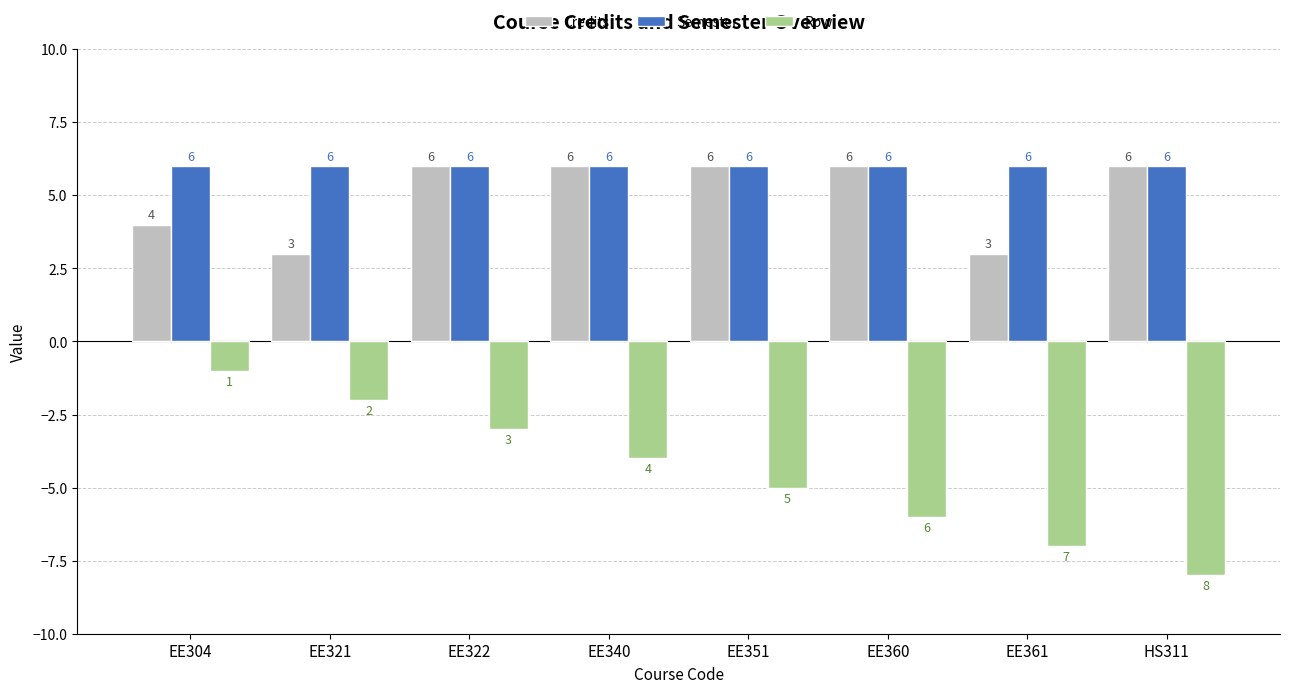

Which series has the widest spread of values?

Row